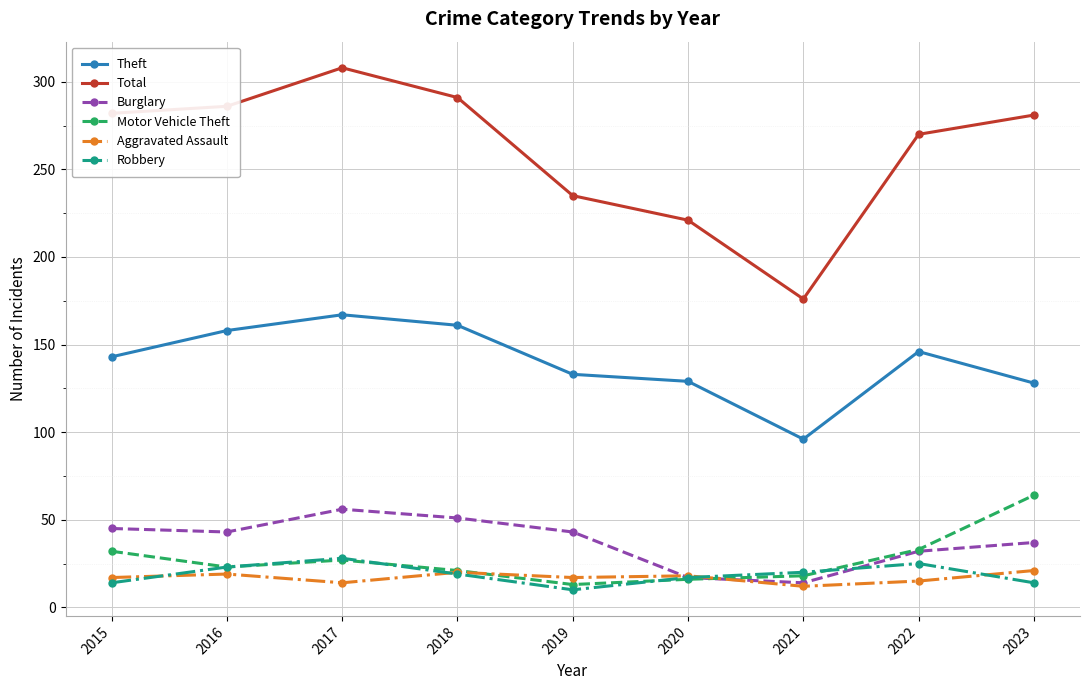

What is the highest value of the Theft series?

167